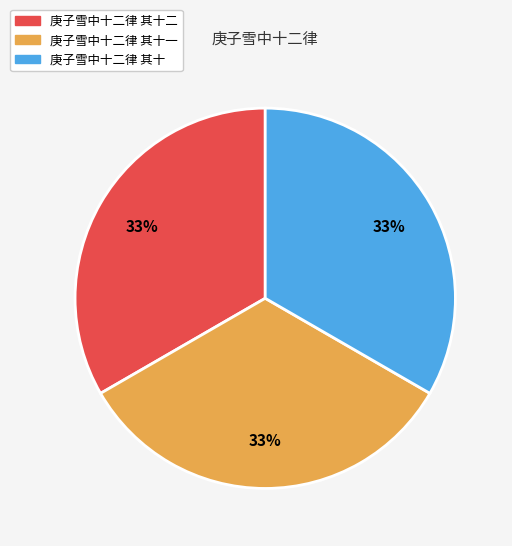

How many slices are in this pie chart?

3